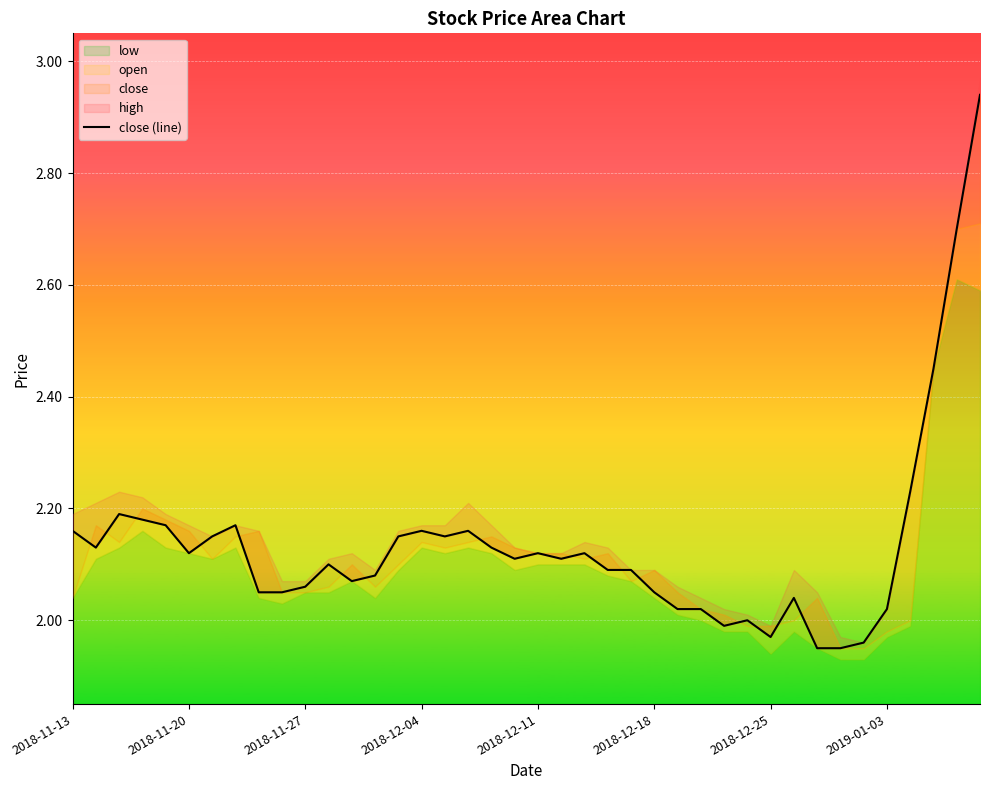

What is the value of the 35th point from the left?

2.0